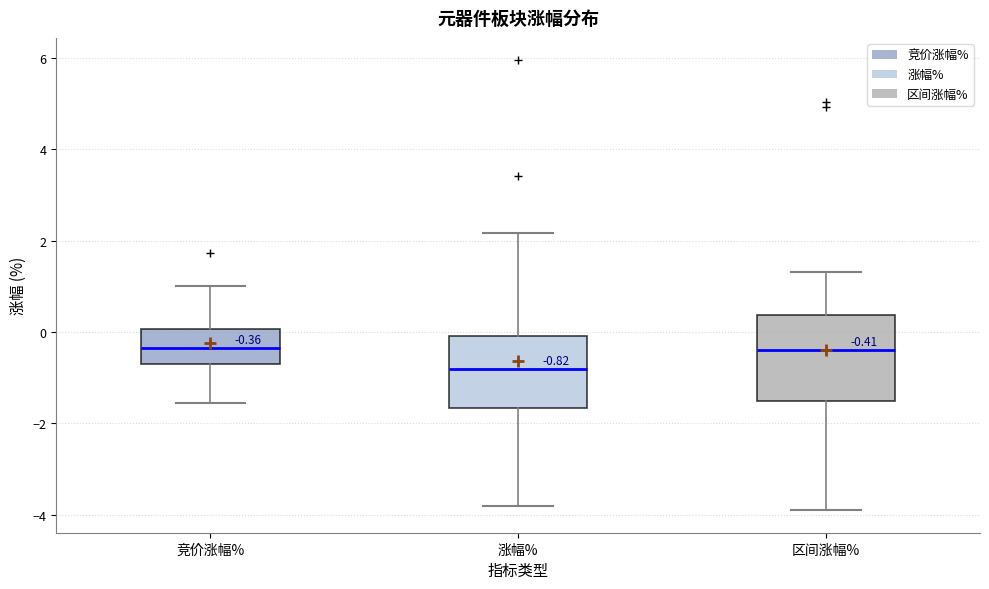

Comparing the boxes themselves (not the whiskers), which one is the tallest?

区间涨幅%